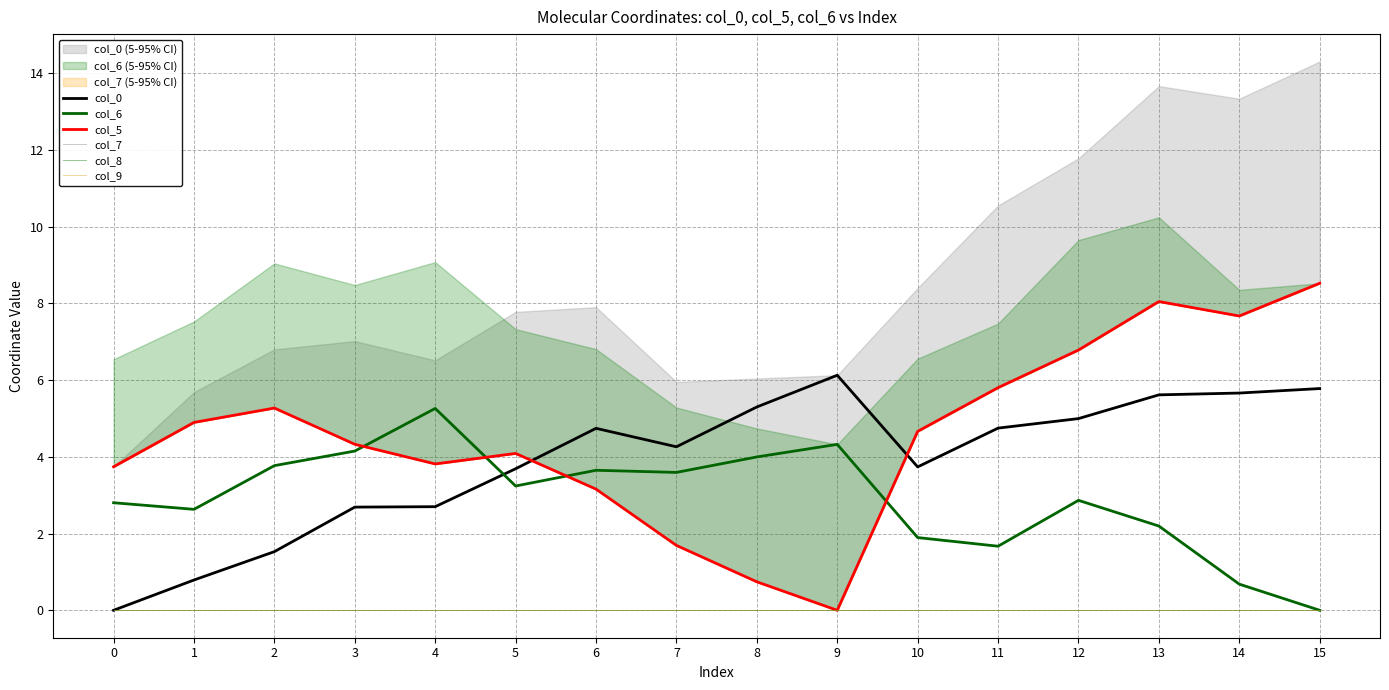

What are all the series names shown in the legend?

col_0, col_6, col_5, col_7, col_8, col_9